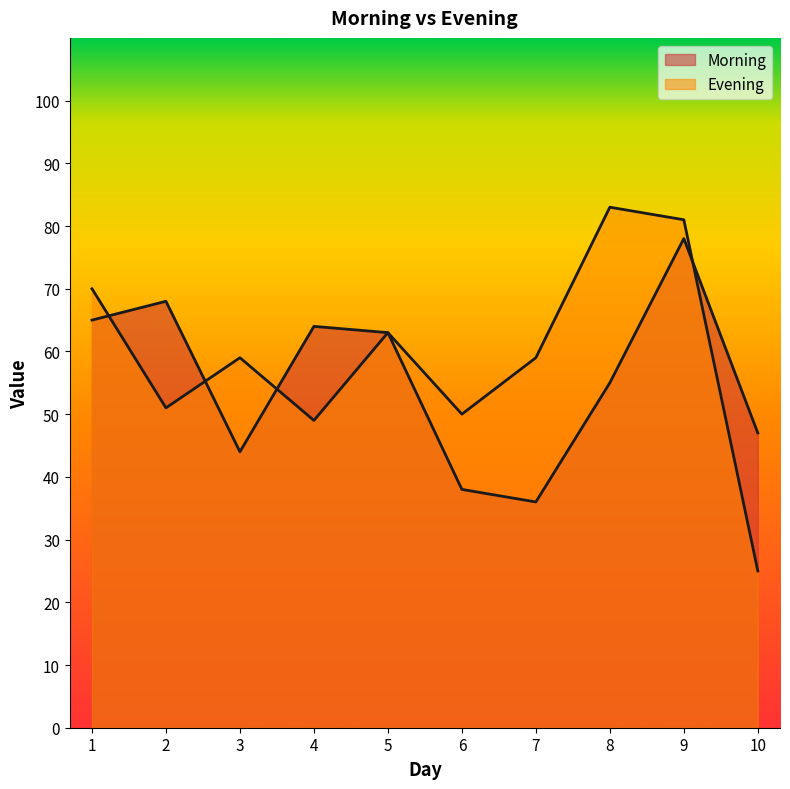

Which series changed the most between 6 and 7?

Evening